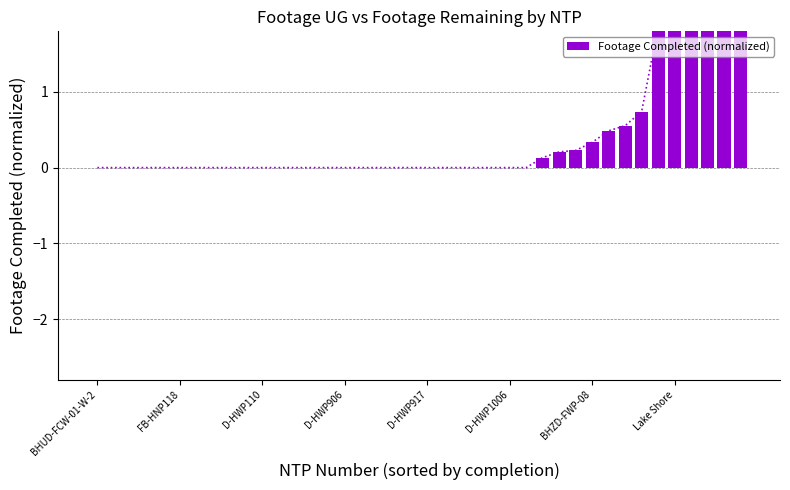

What position from the left is D-HWP110?

11